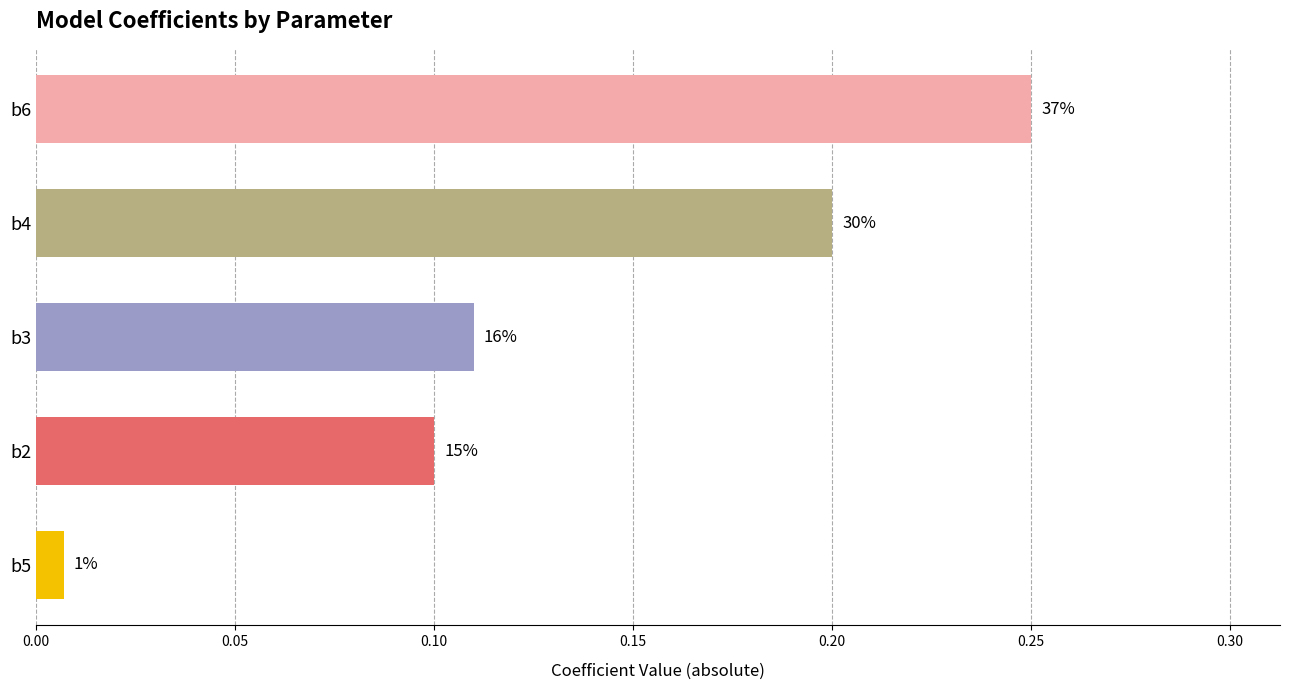

What is the sum of all values?

0.7